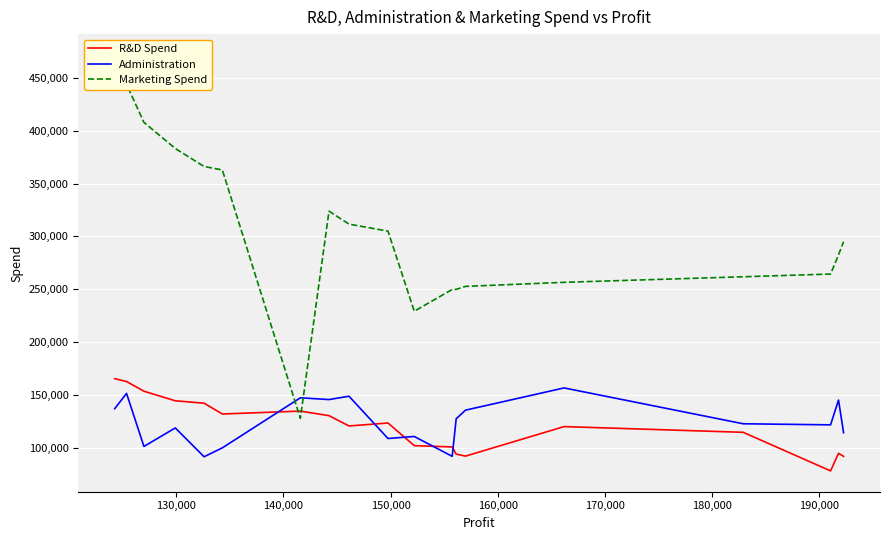

Which series has the largest total across all categories?

Marketing Spend